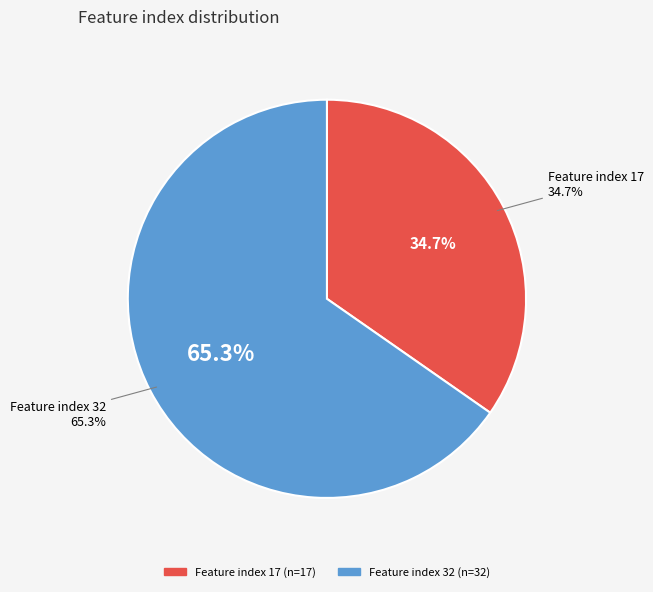

Does any single category account for the majority?

Yes